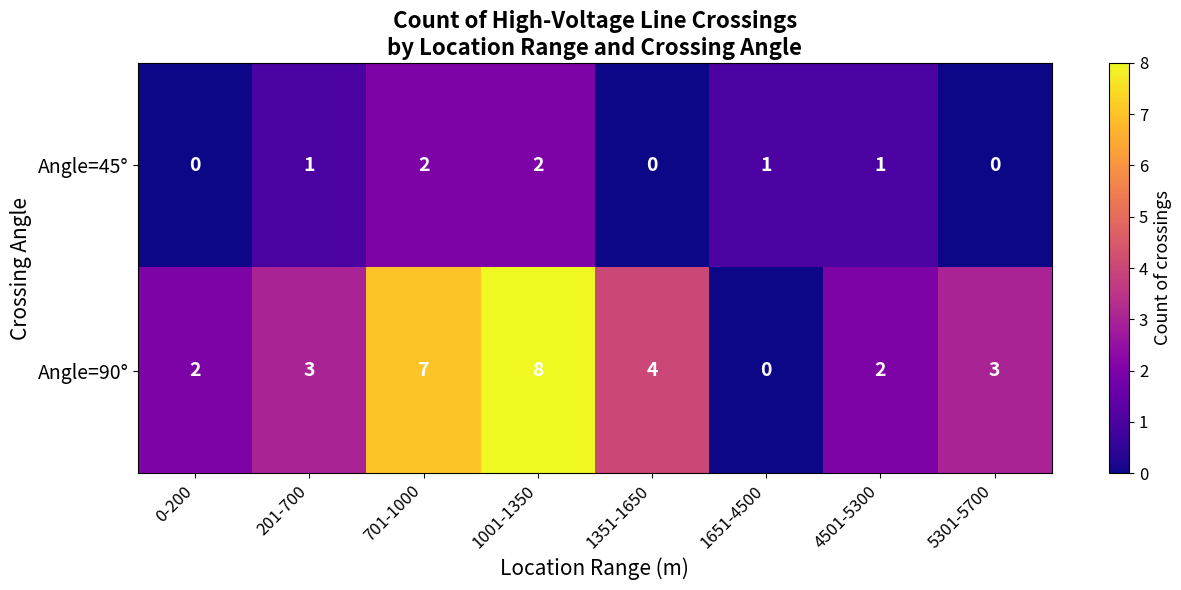

What is the difference between the highest and lowest values at 0-200?

2